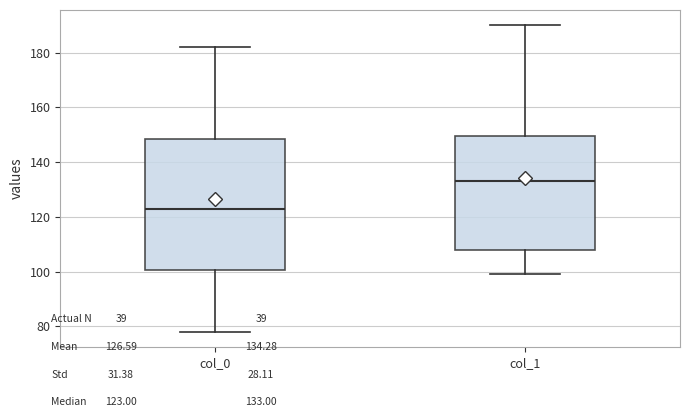

Reading left to right, transcribe this box plot: for each box, give where its median line is, the range the box spans, and where its two whiskers end, as read against the y-axis. The values are not printed on the chart, so give them approximately, as read against the axis.

col_0: median 124, box 100 to 148, whiskers 78 to 182
col_1: median 134, box 108 to 150, whiskers 100 to 190